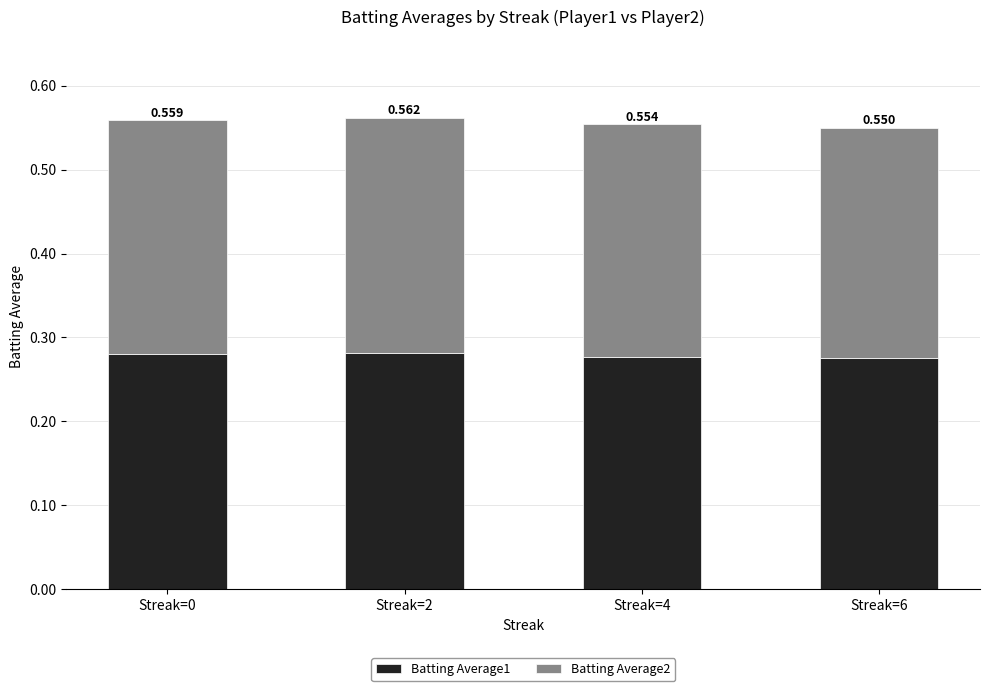

What is the average value of the Batting Average1 series?

0.3